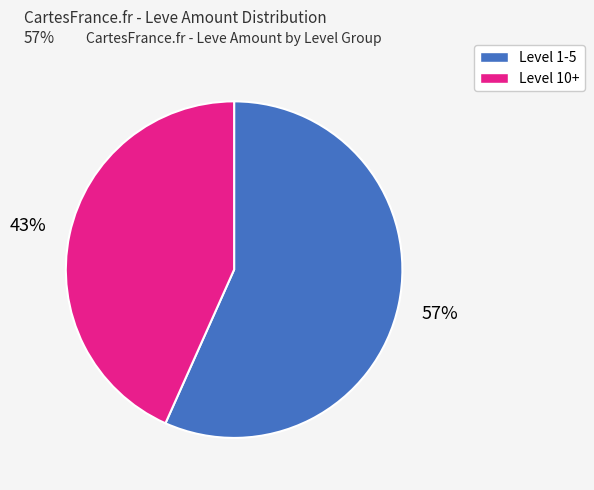

Is there a majority slice in this chart?

Yes